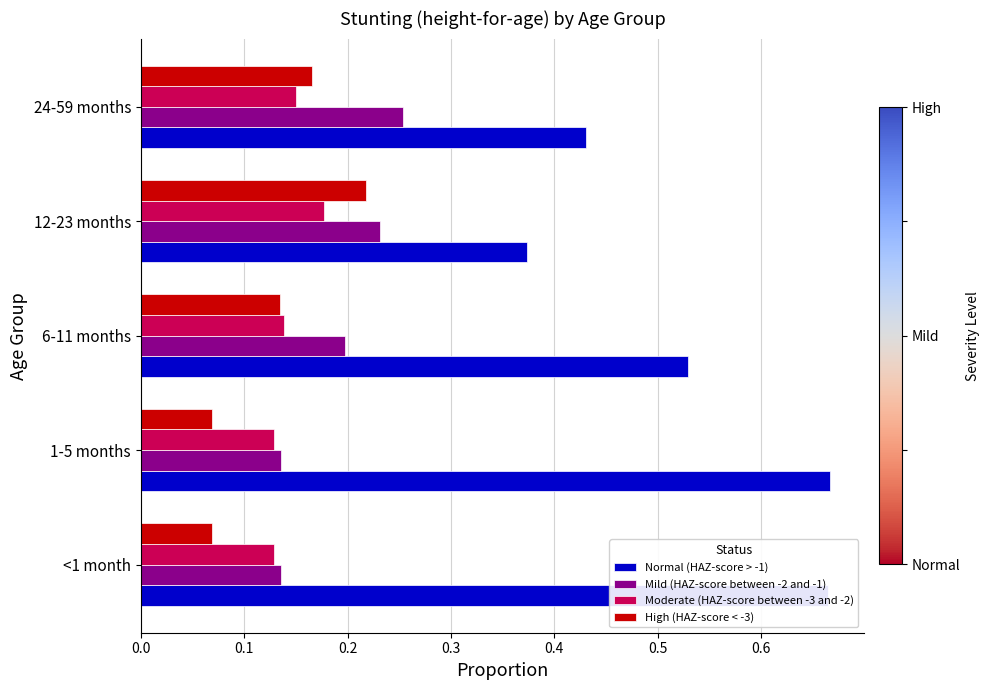

The value of Mild (HAZ-score between -2 and -1) at 24-59 months is 0.4. True or false?

False